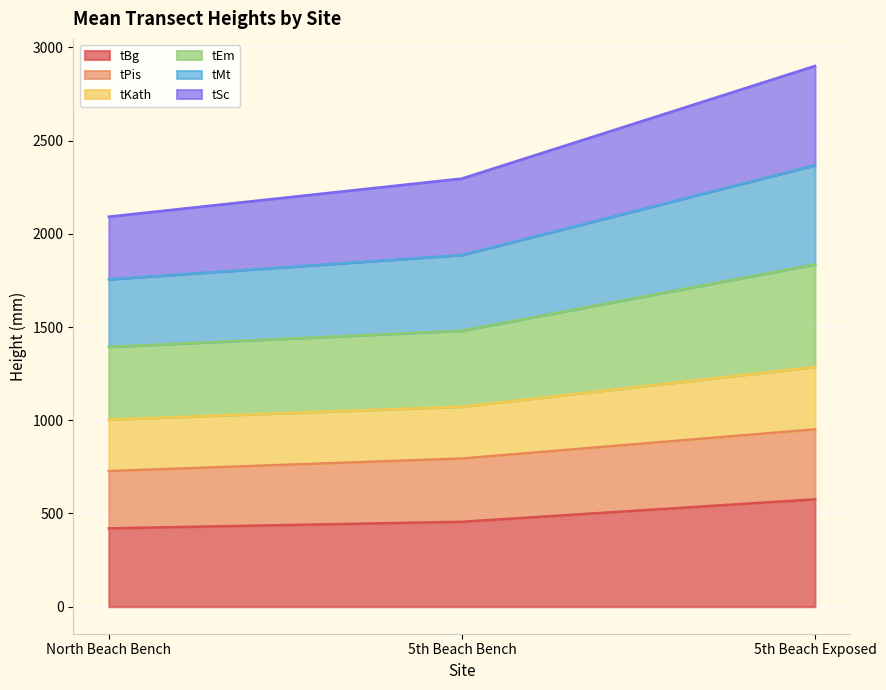

At which category is the sum across all series the highest?

5th Beach Exposed